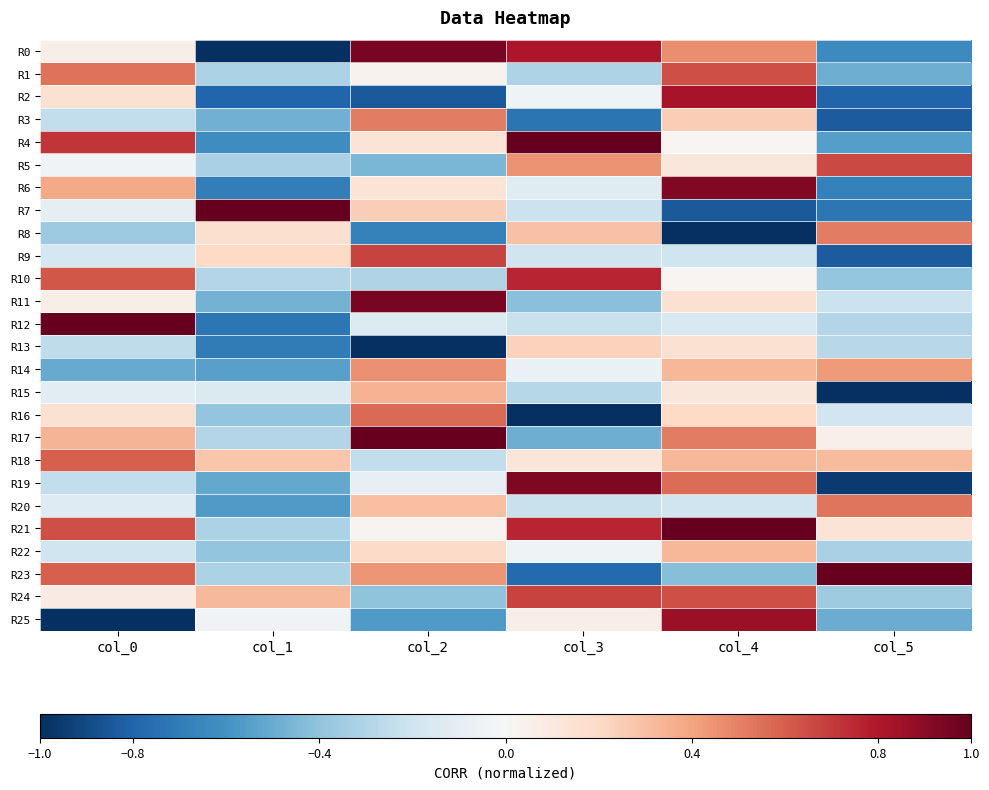

Reading left to right, extract all data points from this chart.

R0: col_0=0.1	col_1=-1.0	col_2=0.9	col_3=0.8	col_4=0.5	col_5=-0.6
R1: col_0=0.5	col_1=-0.3	col_2=0.0	col_3=-0.3	col_4=0.6	col_5=-0.5
R2: col_0=0.2	col_1=-0.8	col_2=-0.8	col_3=-0.0	col_4=0.8	col_5=-0.8
R3: col_0=-0.2	col_1=-0.5	col_2=0.5	col_3=-0.7	col_4=0.2	col_5=-0.8
R4: col_0=0.7	col_1=-0.6	col_2=0.1	col_3=1.0	col_4=0.0	col_5=-0.6
R5: col_0=-0.0	col_1=-0.3	col_2=-0.5	col_3=0.4	col_4=0.1	col_5=0.7
R6: col_0=0.4	col_1=-0.7	col_2=0.1	col_3=-0.1	col_4=0.9	col_5=-0.7
R7: col_0=-0.1	col_1=1.0	col_2=0.2	col_3=-0.2	col_4=-0.8	col_5=-0.7
R8: col_0=-0.4	col_1=0.2	col_2=-0.7	col_3=0.3	col_4=-1.0	col_5=0.5
R9: col_0=-0.2	col_1=0.2	col_2=0.7	col_3=-0.2	col_4=-0.2	col_5=-0.8
R10: col_0=0.6	col_1=-0.3	col_2=-0.3	col_3=0.8	col_4=0.0	col_5=-0.4
R11: col_0=0.1	col_1=-0.5	col_2=0.9	col_3=-0.4	col_4=0.2	col_5=-0.2
R12: col_0=1.0	col_1=-0.7	col_2=-0.1	col_3=-0.2	col_4=-0.2	col_5=-0.3
R13: col_0=-0.3	col_1=-0.7	col_2=-1.0	col_3=0.2	col_4=0.2	col_5=-0.3
R14: col_0=-0.5	col_1=-0.5	col_2=0.5	col_3=-0.1	col_4=0.3	col_5=0.4
R15: col_0=-0.1	col_1=-0.1	col_2=0.4	col_3=-0.3	col_4=0.1	col_5=-1.0
R16: col_0=0.2	col_1=-0.4	col_2=0.6	col_3=-1.0	col_4=0.2	col_5=-0.2
R17: col_0=0.3	col_1=-0.3	col_2=1.0	col_3=-0.5	col_4=0.5	col_5=0.1
R18: col_0=0.6	col_1=0.3	col_2=-0.2	col_3=0.1	col_4=0.3	col_5=0.3
R19: col_0=-0.2	col_1=-0.5	col_2=-0.1	col_3=0.9	col_4=0.6	col_5=-1.0
R20: col_0=-0.1	col_1=-0.6	col_2=0.3	col_3=-0.2	col_4=-0.2	col_5=0.5
R21: col_0=0.6	col_1=-0.3	col_2=0.0	col_3=0.8	col_4=1.0	col_5=0.1
R22: col_0=-0.2	col_1=-0.4	col_2=0.2	col_3=-0.0	col_4=0.3	col_5=-0.3
R23: col_0=0.6	col_1=-0.3	col_2=0.4	col_3=-0.8	col_4=-0.4	col_5=1.0
R24: col_0=0.1	col_1=0.3	col_2=-0.4	col_3=0.7	col_4=0.6	col_5=-0.4
R25: col_0=-1.0	col_1=-0.0	col_2=-0.6	col_3=0.1	col_4=0.9	col_5=-0.5